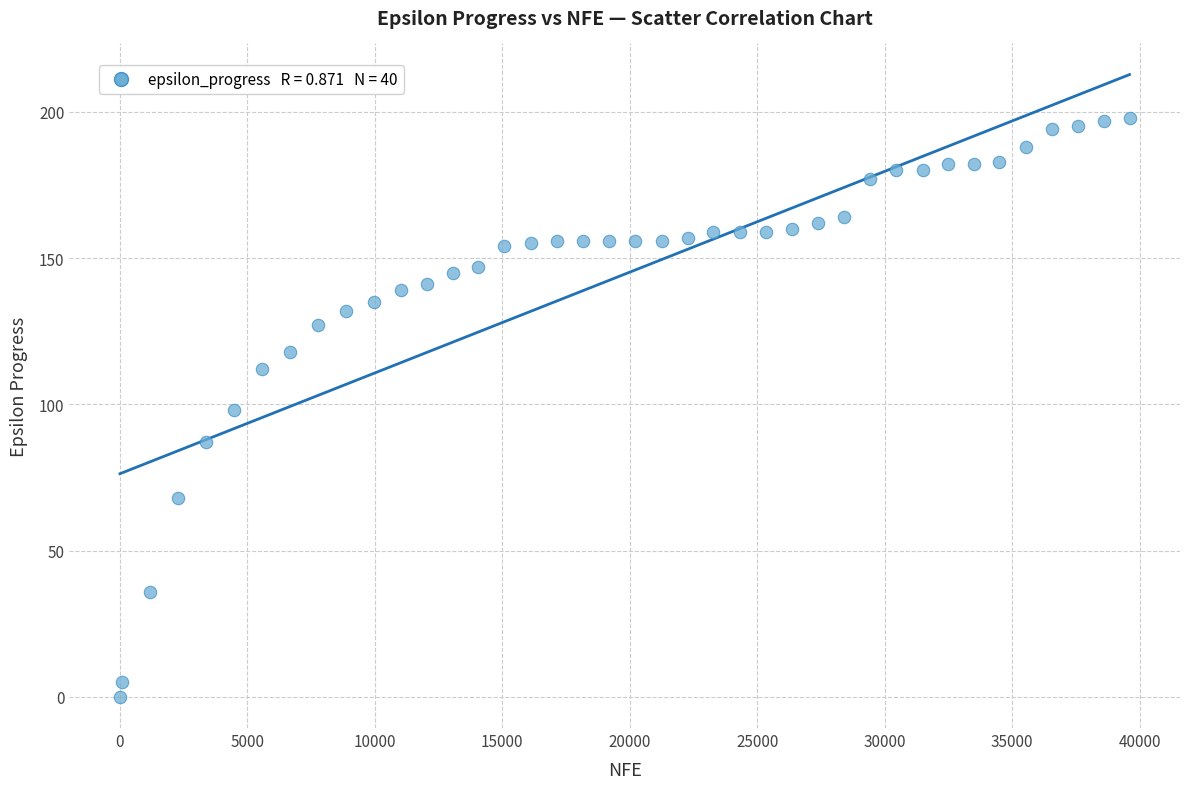

What is the range of X values (max minus min)?

39608